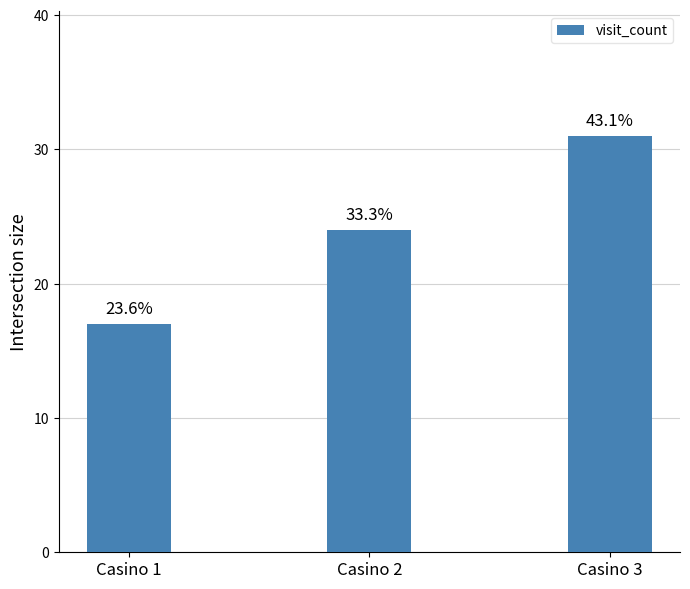

Reading left to right, transcribe all the data shown in this chart.

17	24	31